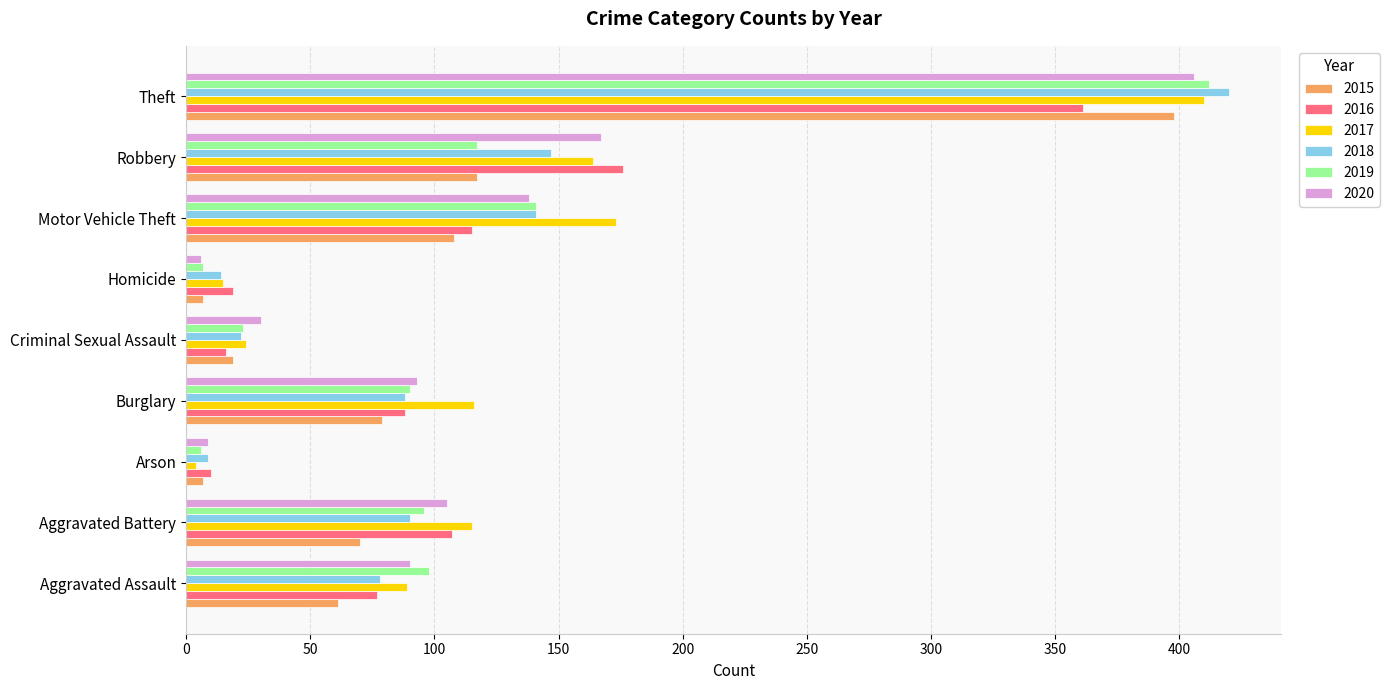

What is the difference between the maximum and second lowest values in the 2016 series?

345